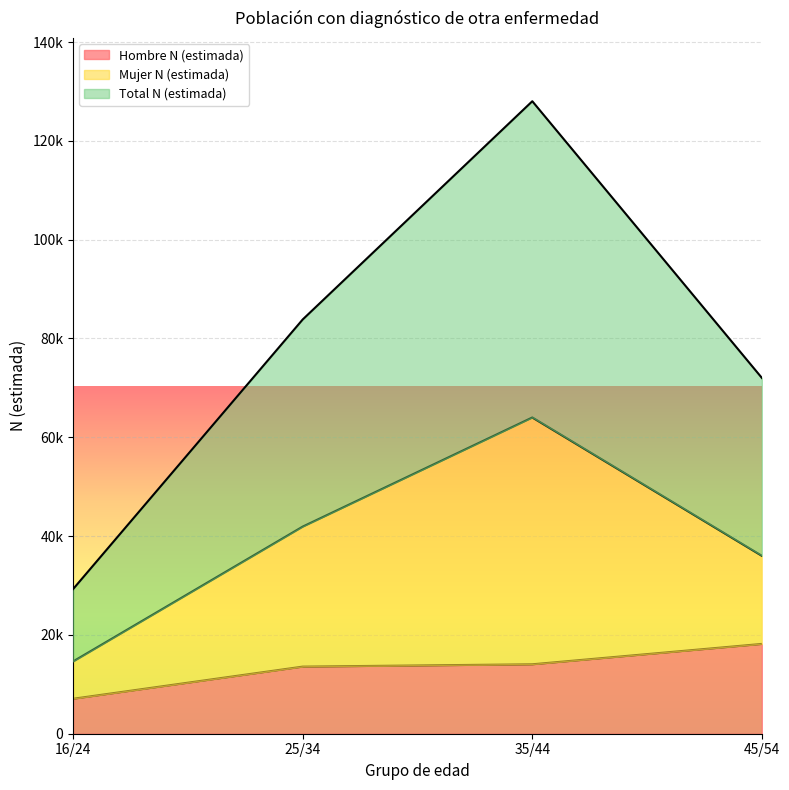

True or false: Hombre N (estimada) has a value of 7578 at 35/44.

False